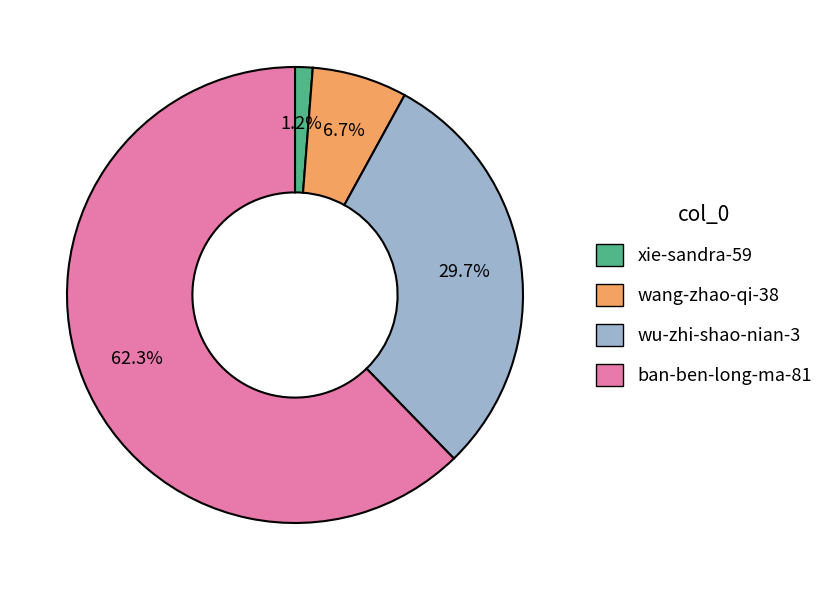

Is the sum of xie-sandra-59 and wu-zhi-shao-nian-3 greater than half?

No